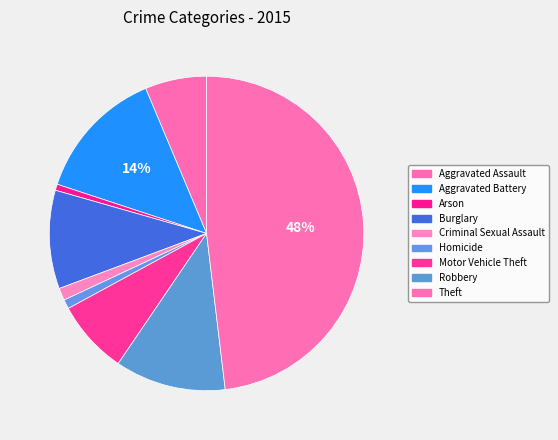

Do Aggravated Assault and Aggravated Battery together represent more than half of the pie?

No